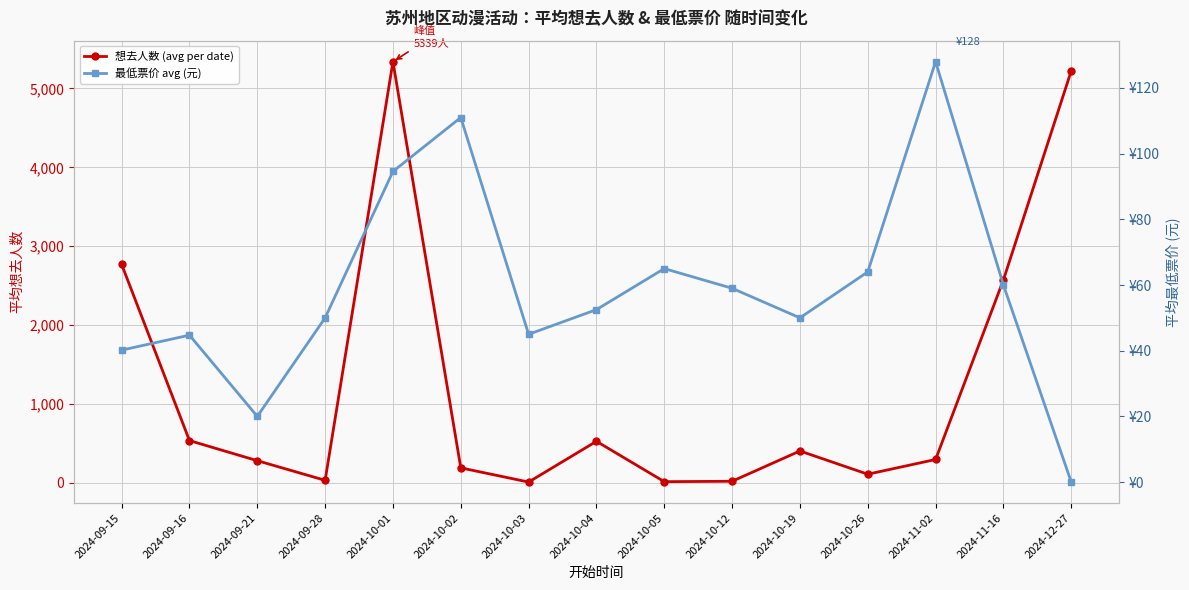

How many interior local valleys does the 想去人数 (avg per date) series have?

4